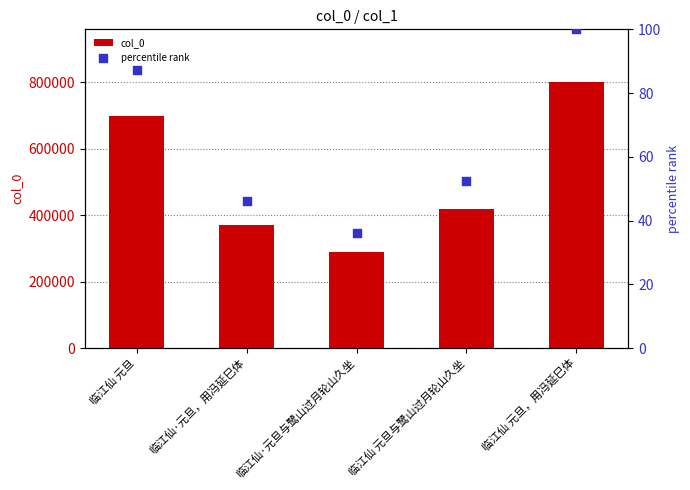

Which series has the largest total across all categories?

col_0